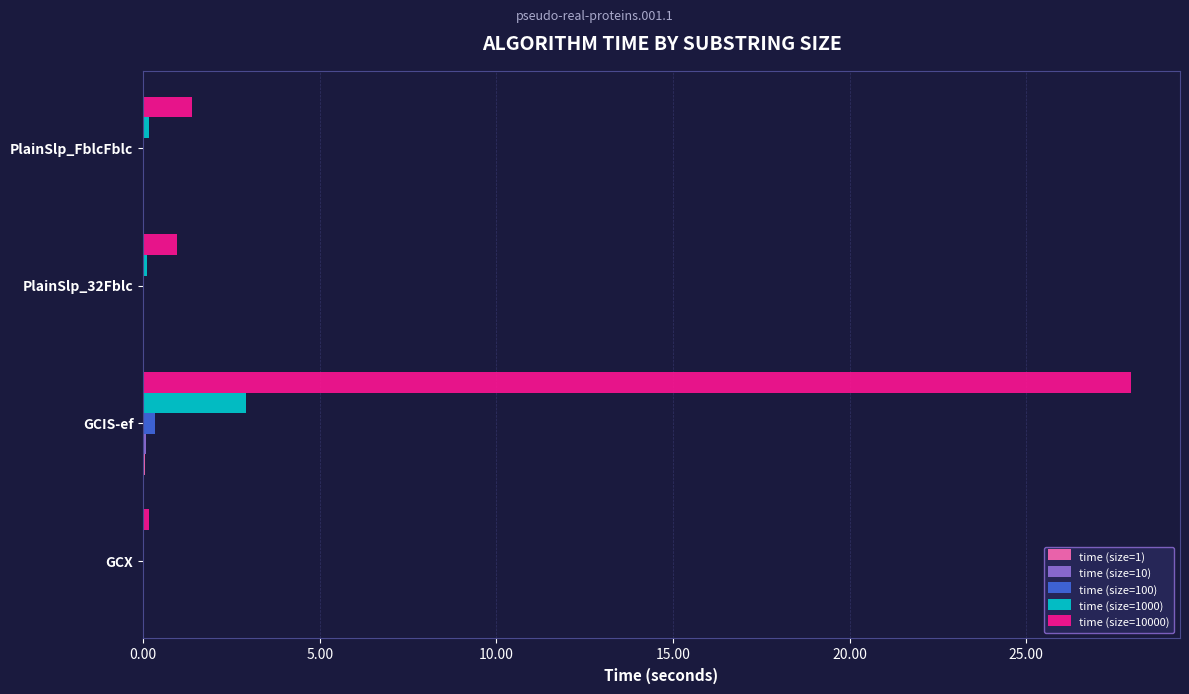

At which category is the sum across all series the highest?

GCIS-ef